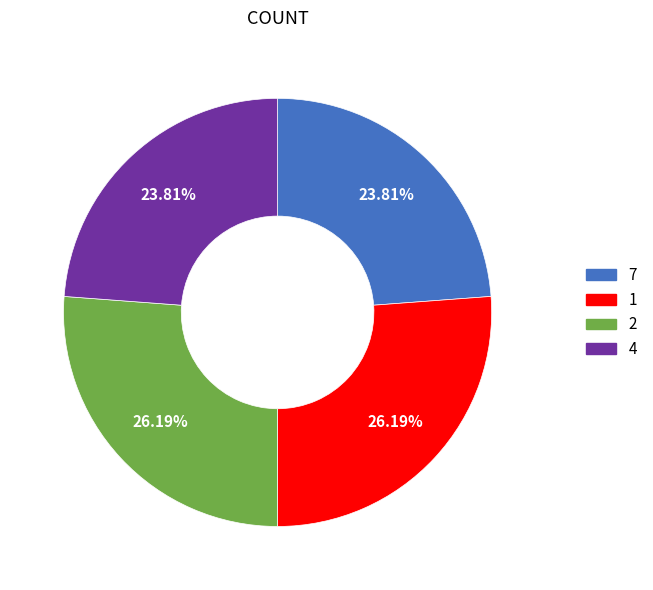

Does 1 account for over 50% of the chart?

No